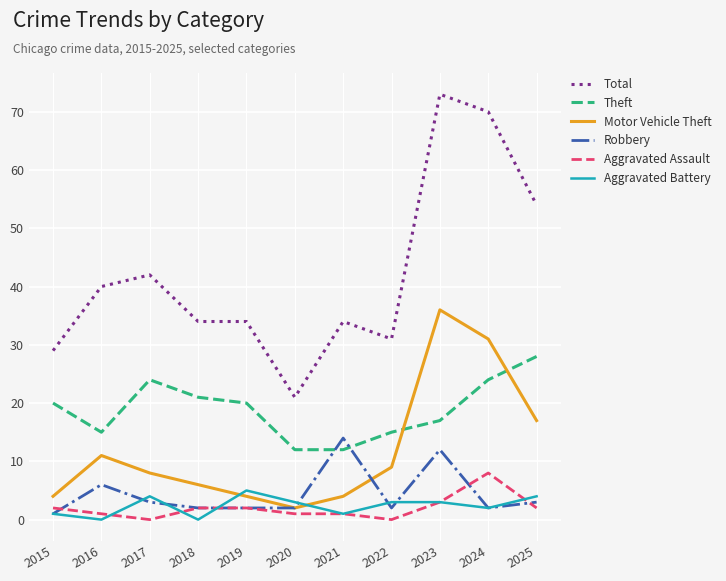

What is the maximum value shown in the chart?

73